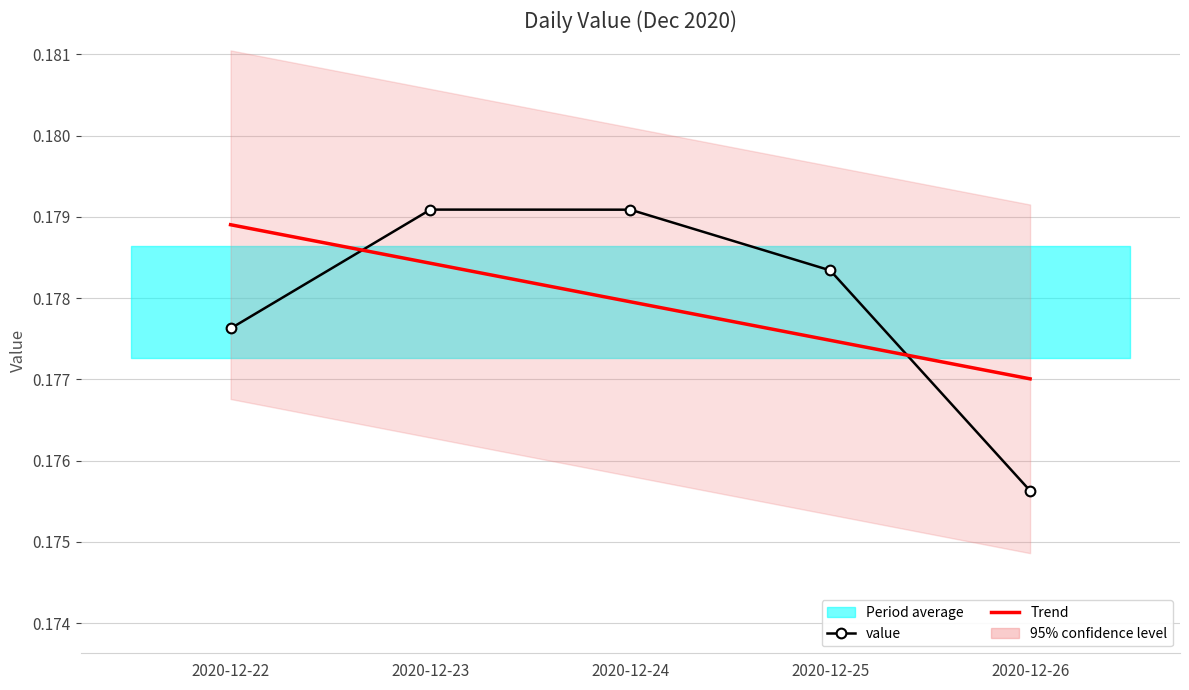

Rank the series at 2020-12-22 from highest to lowest value.

Trend, value